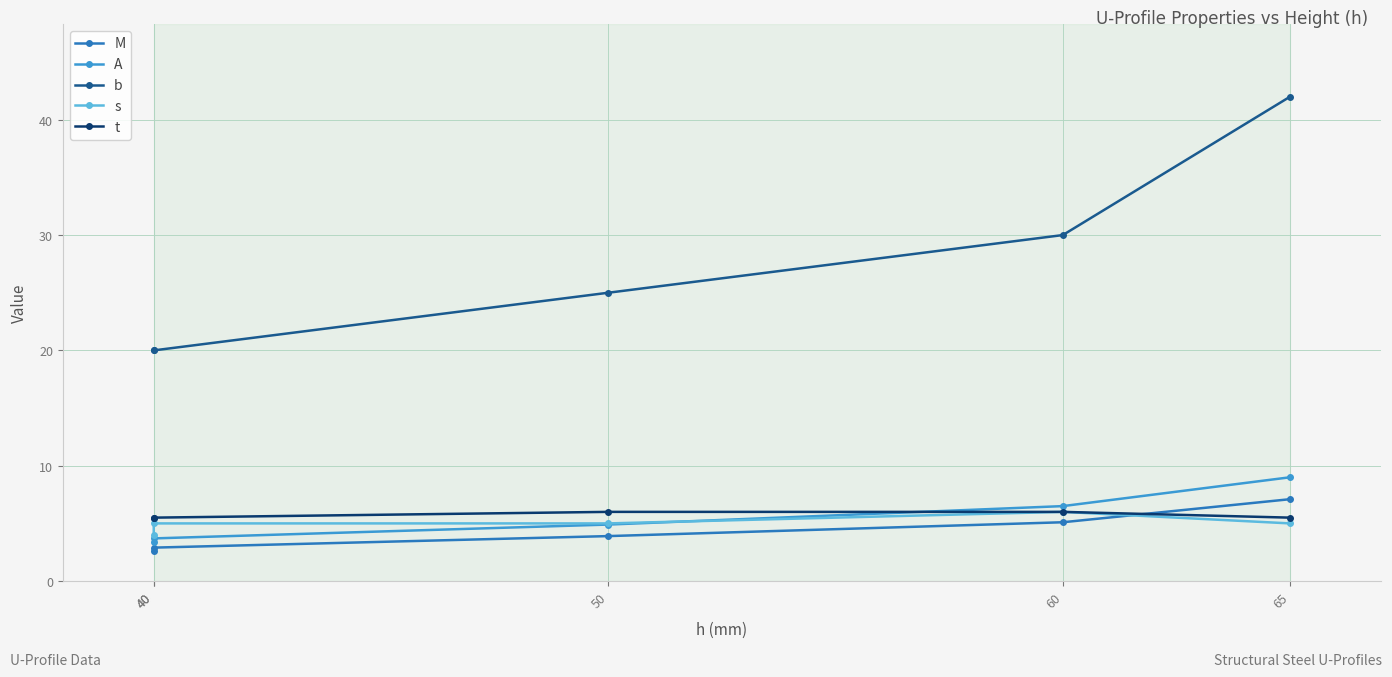

What is the difference between the maximum and minimum values in the t series?

0.5